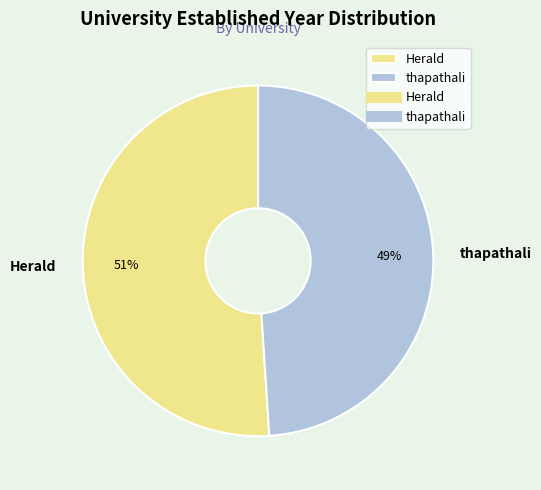

What percentage is the thapathali slice, to the nearest percent?

49%